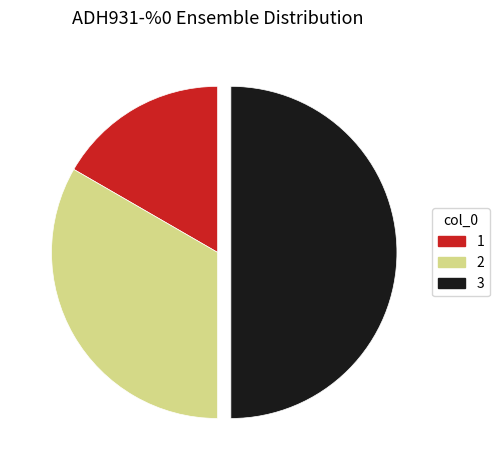

Do 3 and 1 together represent more than half of the pie?

Yes